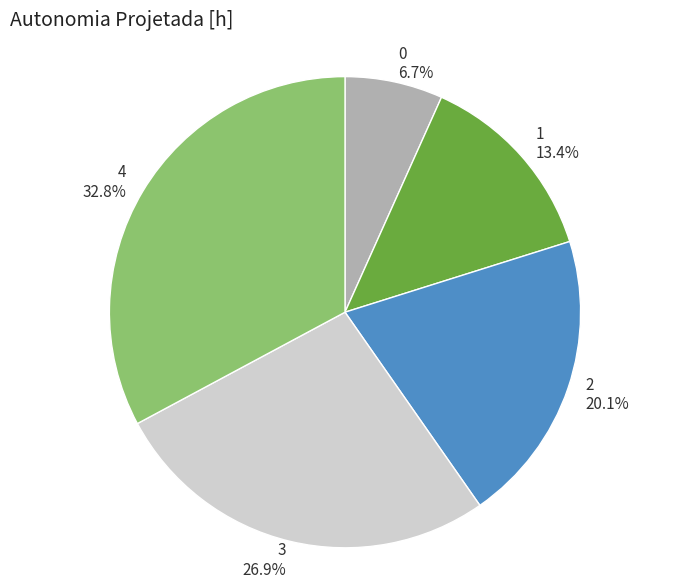

Does any single category account for the majority?

No